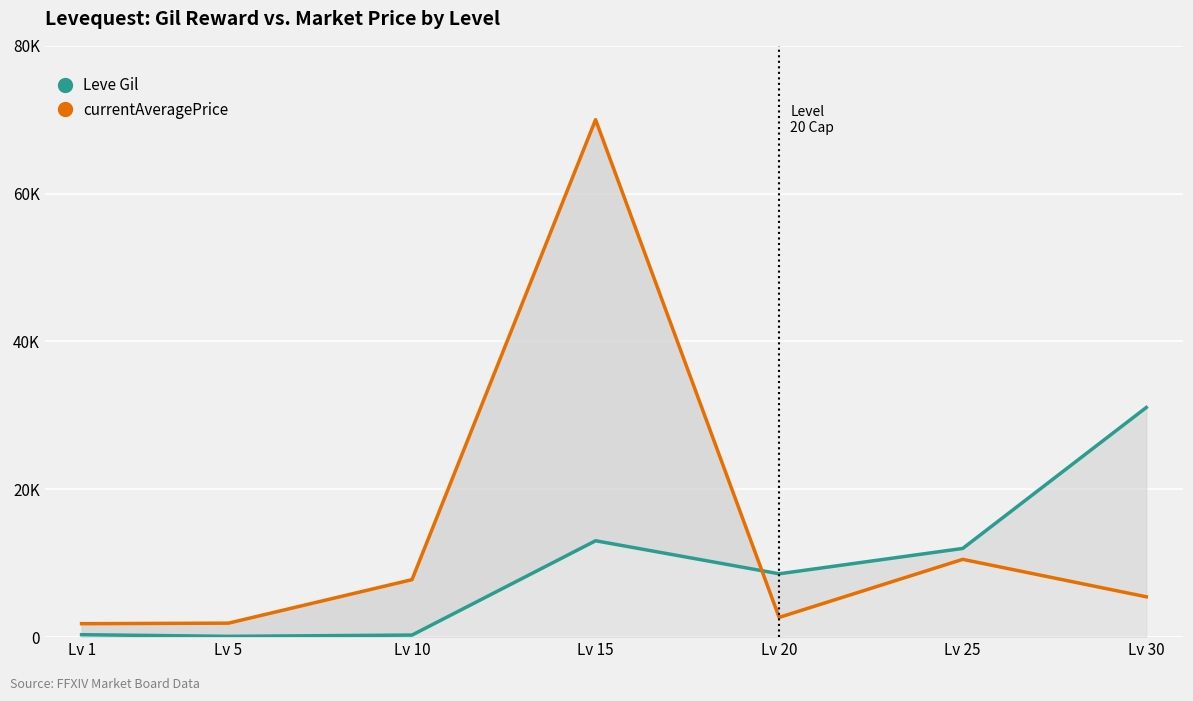

How many values in the Leve Gil series are below 8570?

3